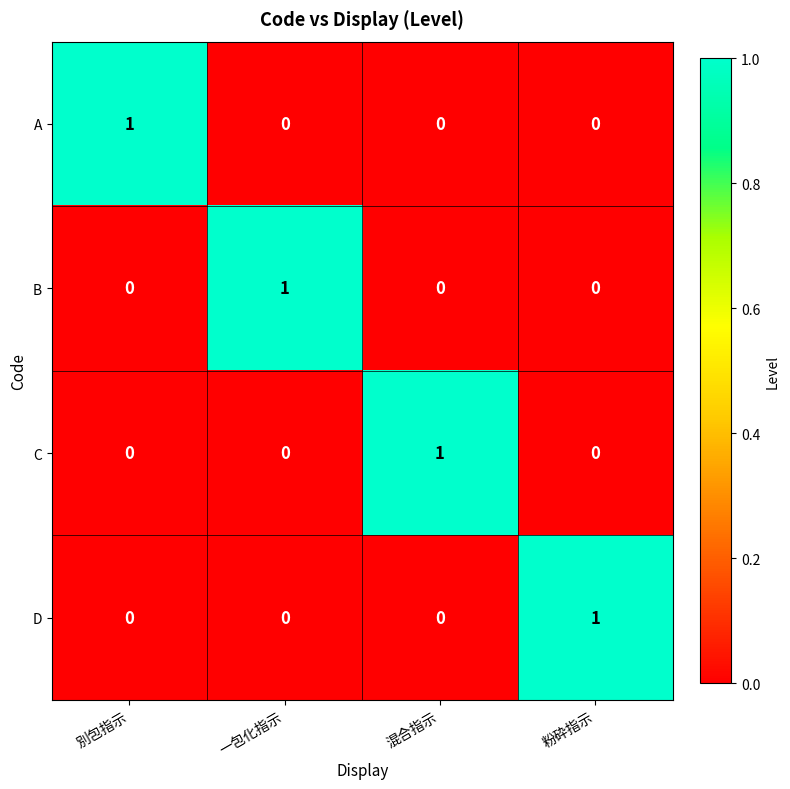

Count the number of categories in the chart.

4